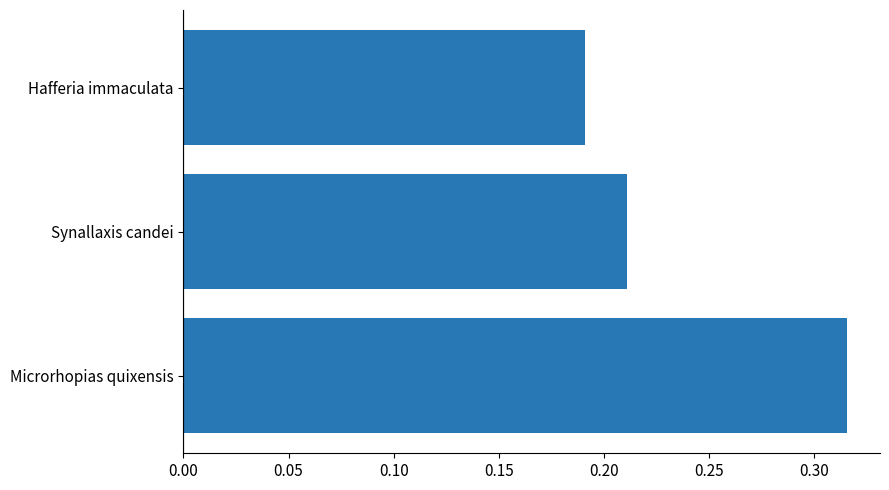

What is the sum of all values?

0.7